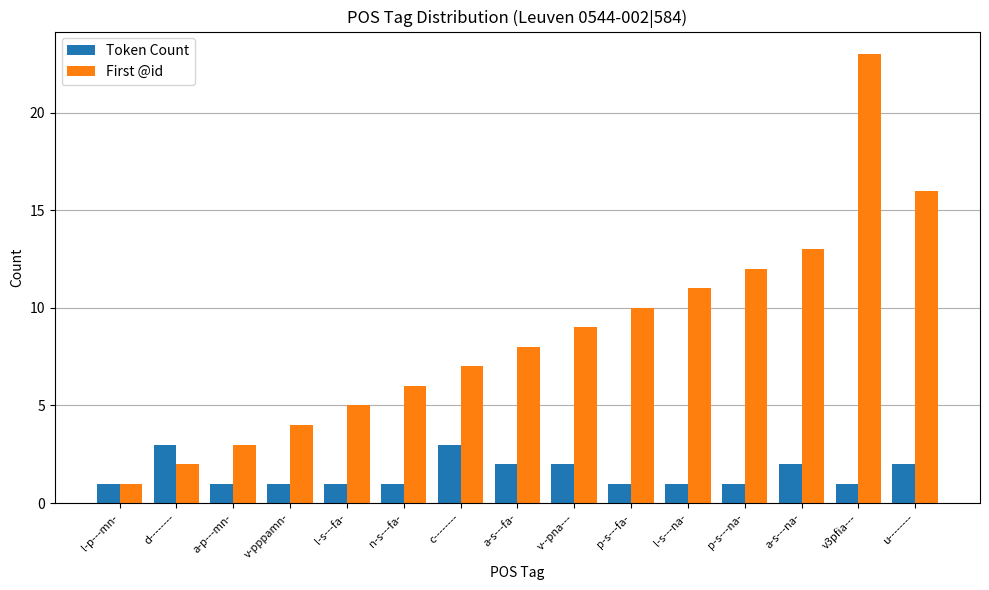

What are all the series names shown in the legend?

Token Count, First @id